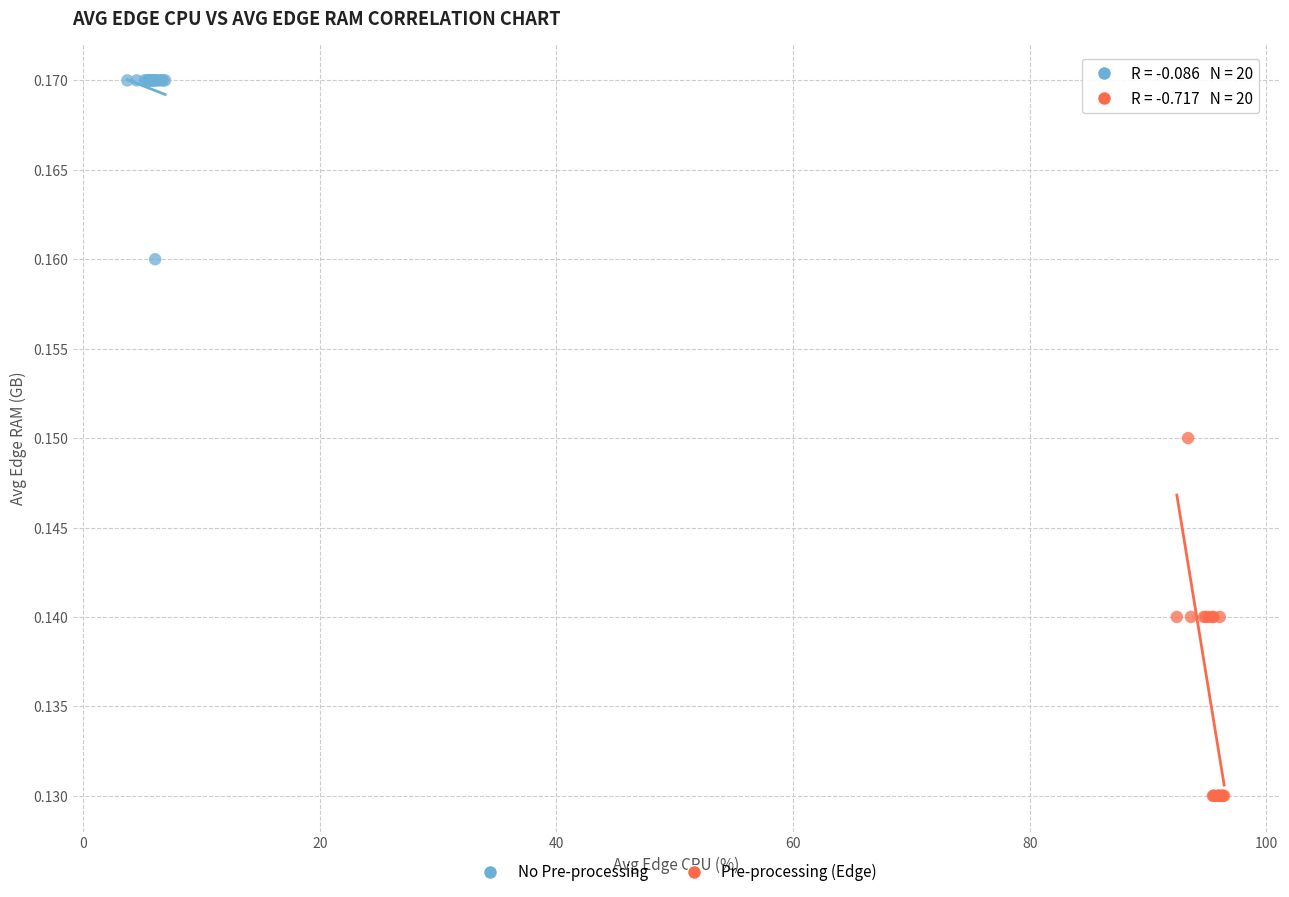

Which series has the widest spread of Y values?

Pre-processing (Edge)